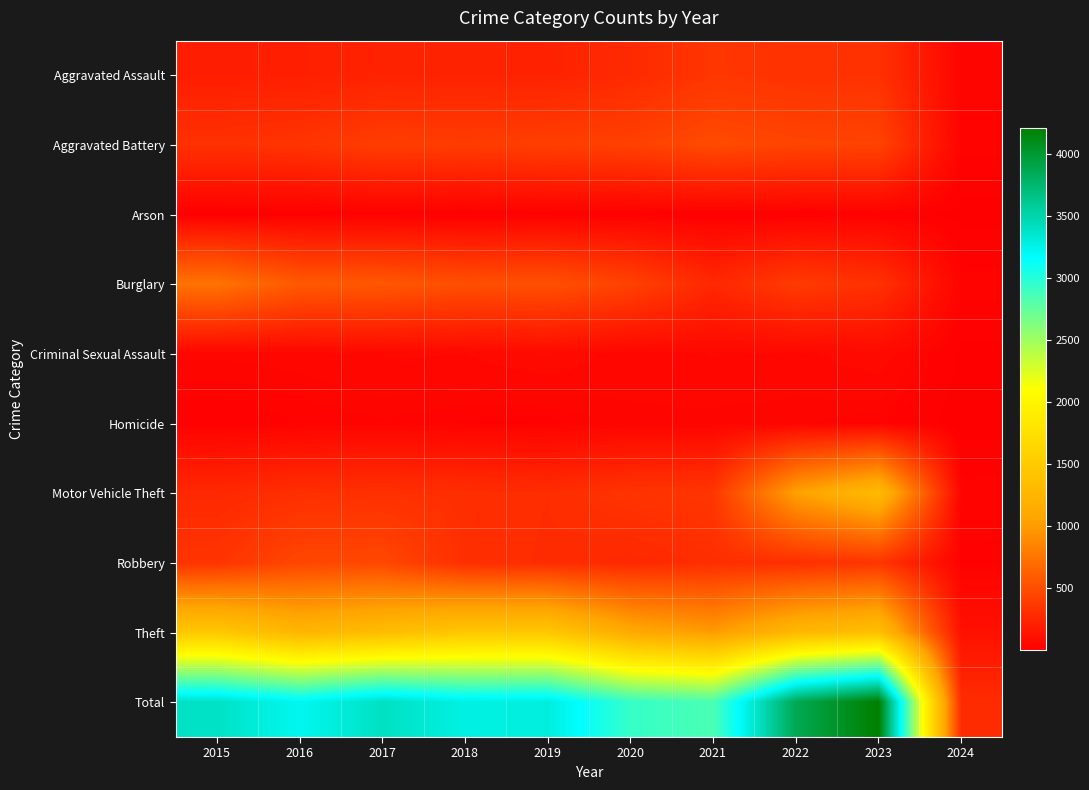

Which category has the lowest value across all series?

2024